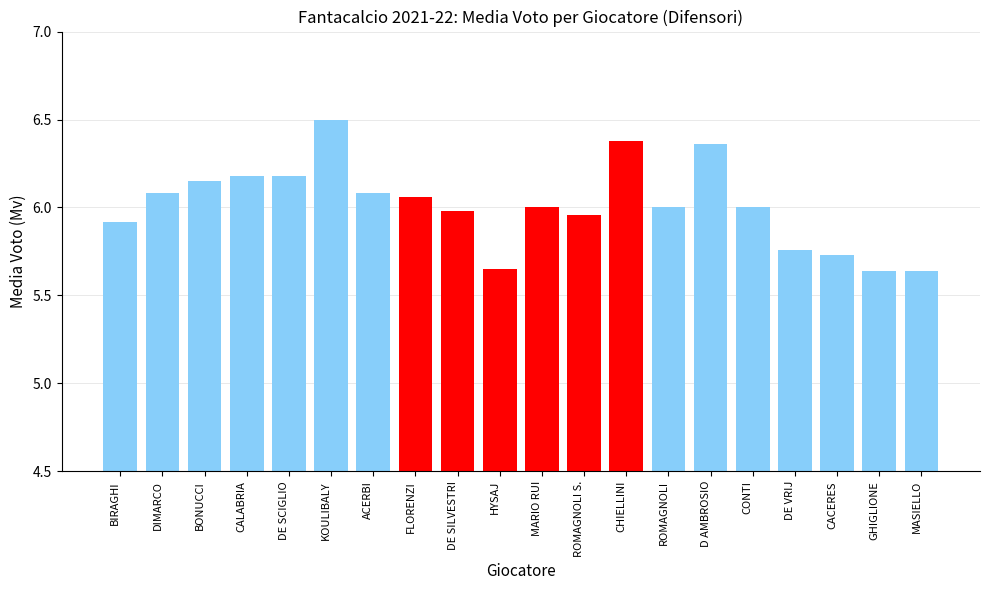

True or false: the data shows 6.2 at DE SCIGLIO.

True